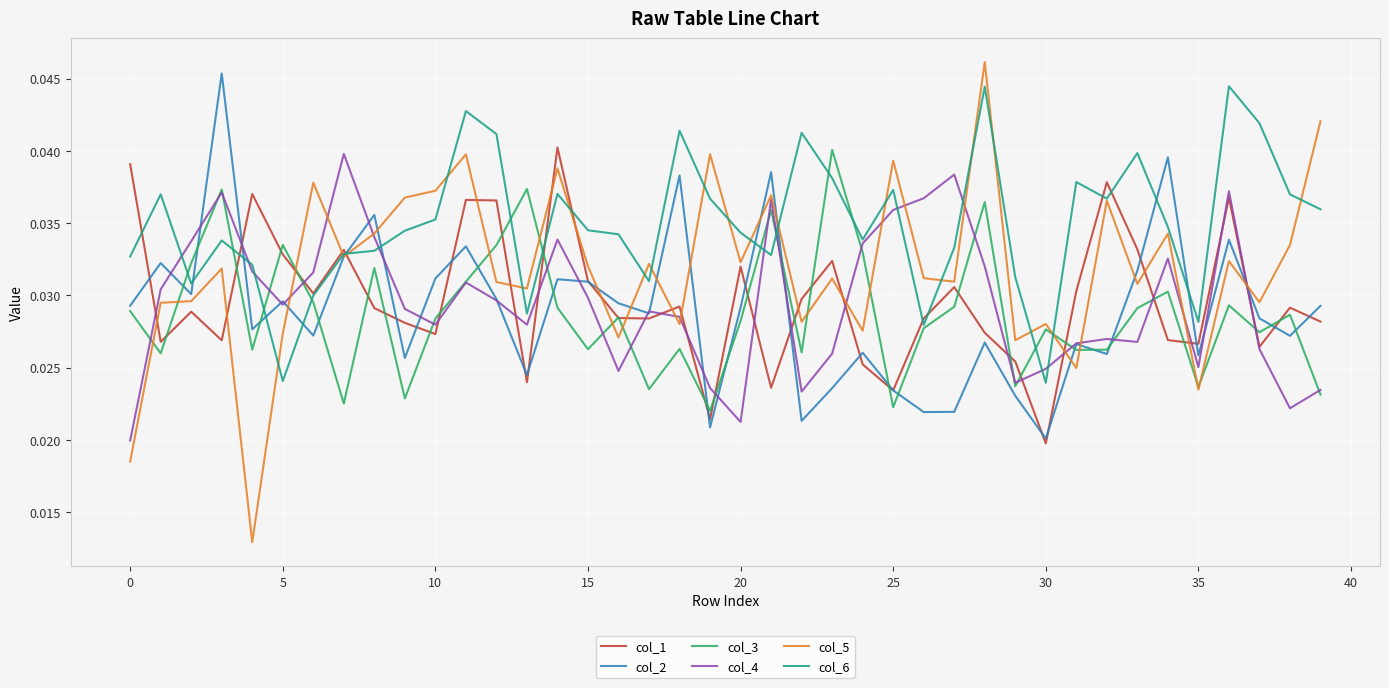

How many intersections are there between col_3 and col_6?

12